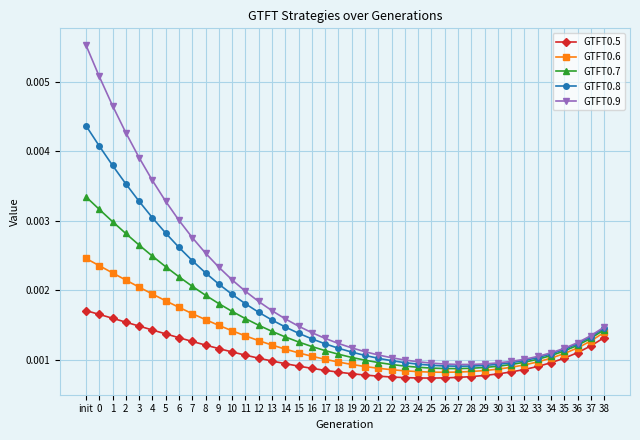

At which category is the sum across all series the highest?

init